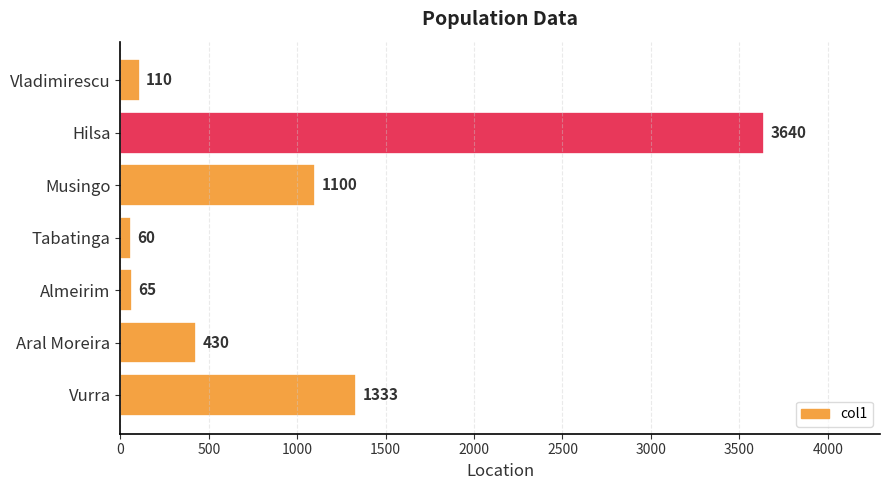

What is the sum of all values?

6738